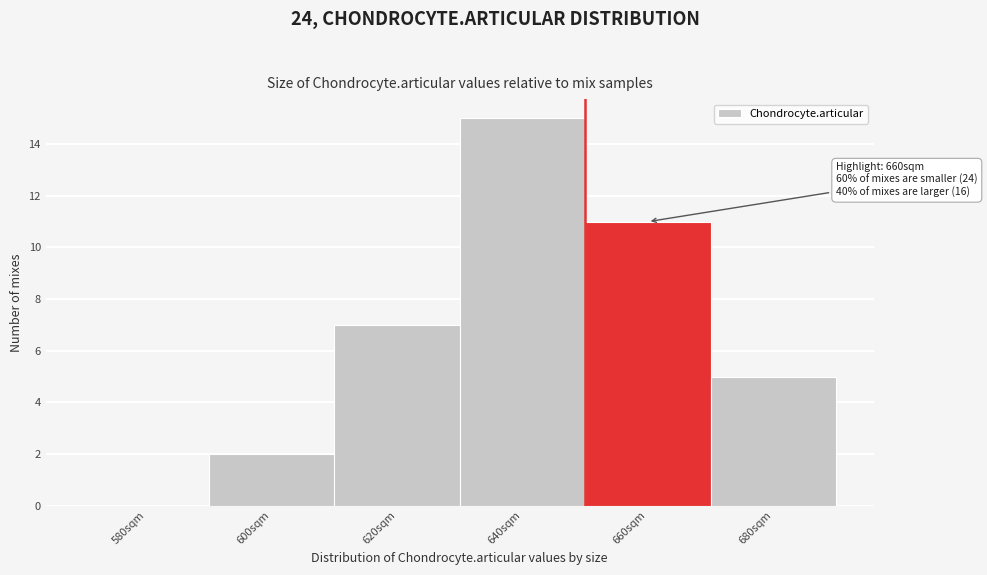

Reading right to left, transcribe all the data shown in this chart.

680sqm=5	660sqm=11	640sqm=15	620sqm=7	600sqm=2	580sqm=0